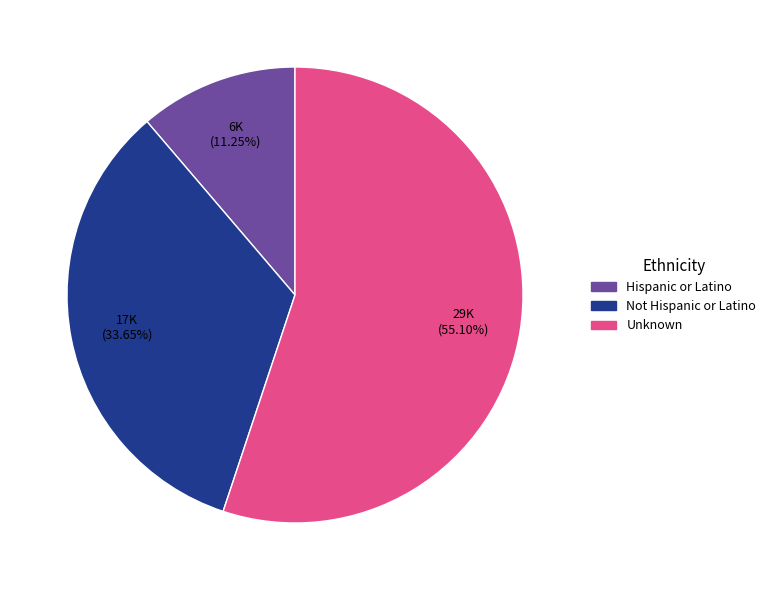

To the nearest percent, what is the difference between the largest and smallest slice percentages?

44%